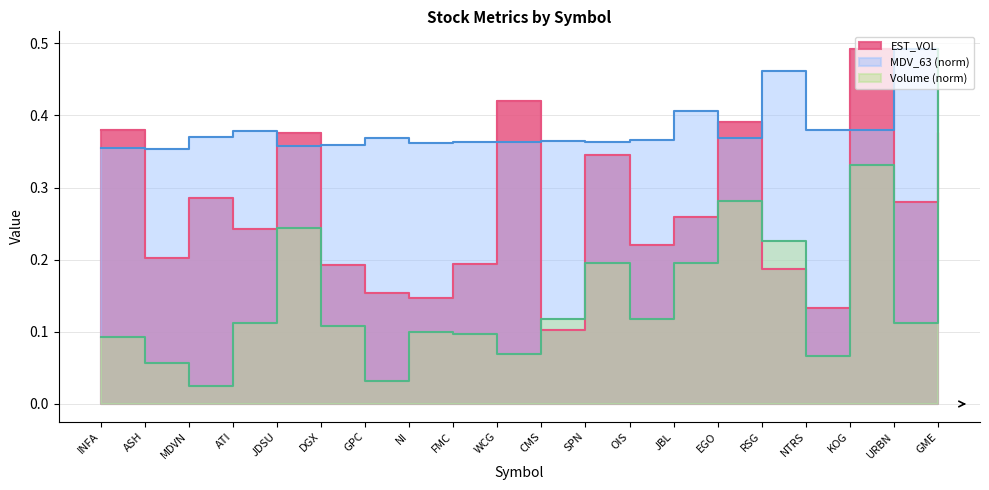

What is the label of the 9th point from the right?

SPN